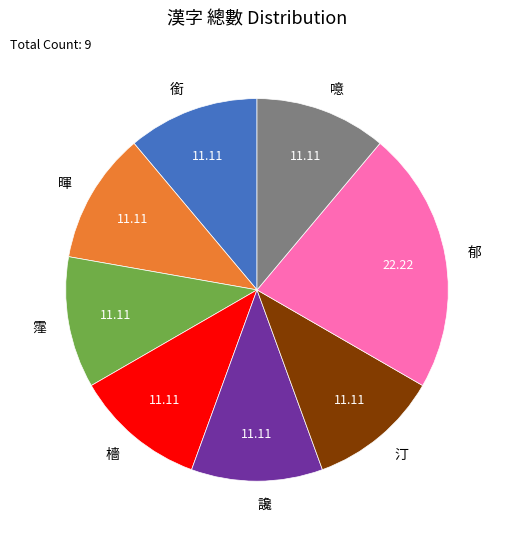

Which category has the biggest portion of the pie?

郁